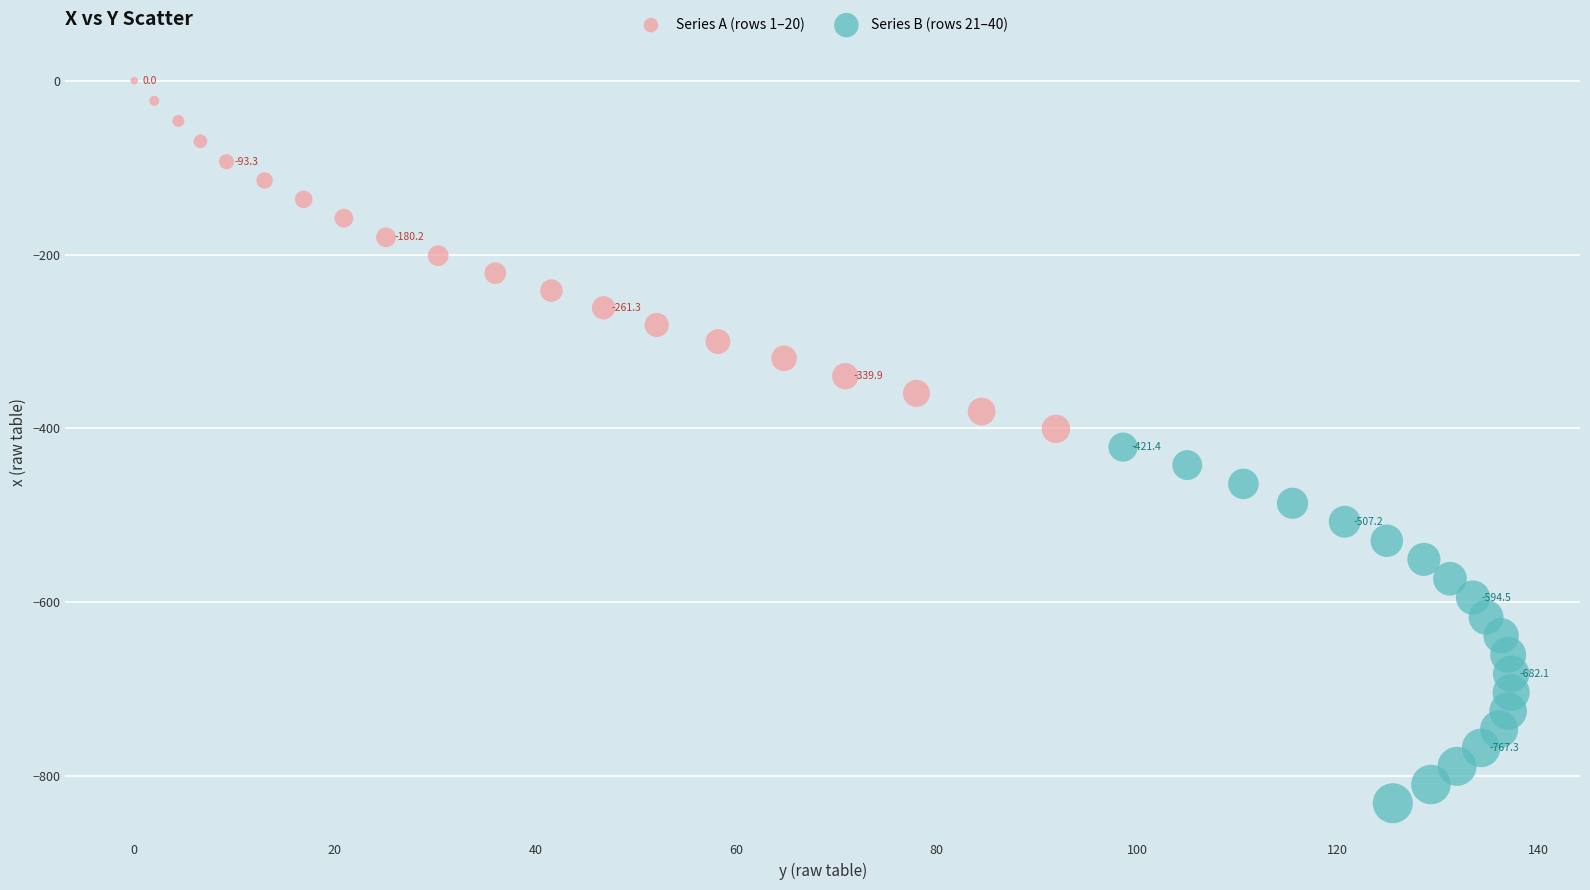

Which series reaches the maximum Y coordinate?

Series A (rows 1–20)